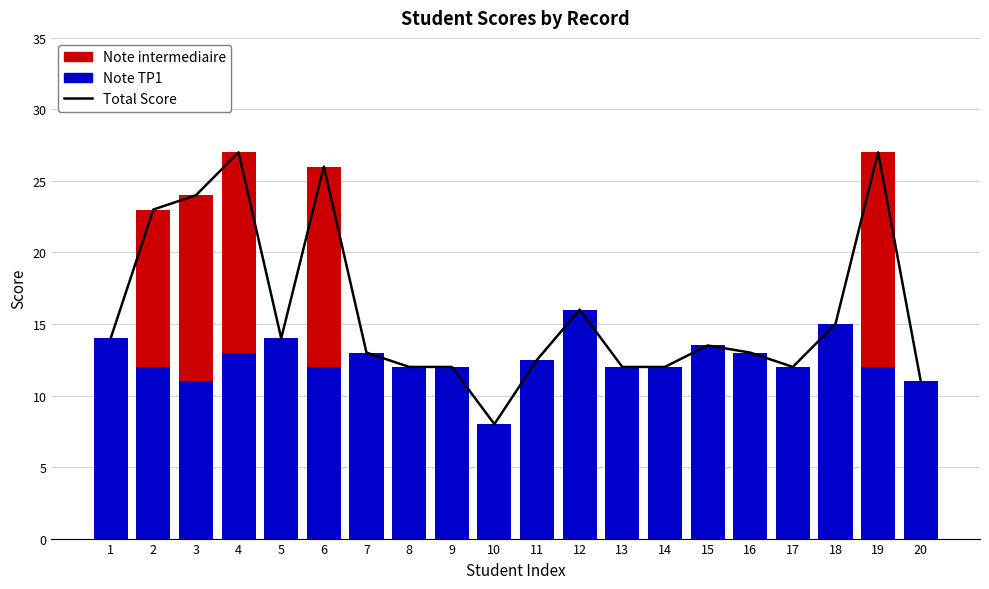

Rank the series at 20 from highest to lowest value.

Total Score, Note TP1, Note intermediaire